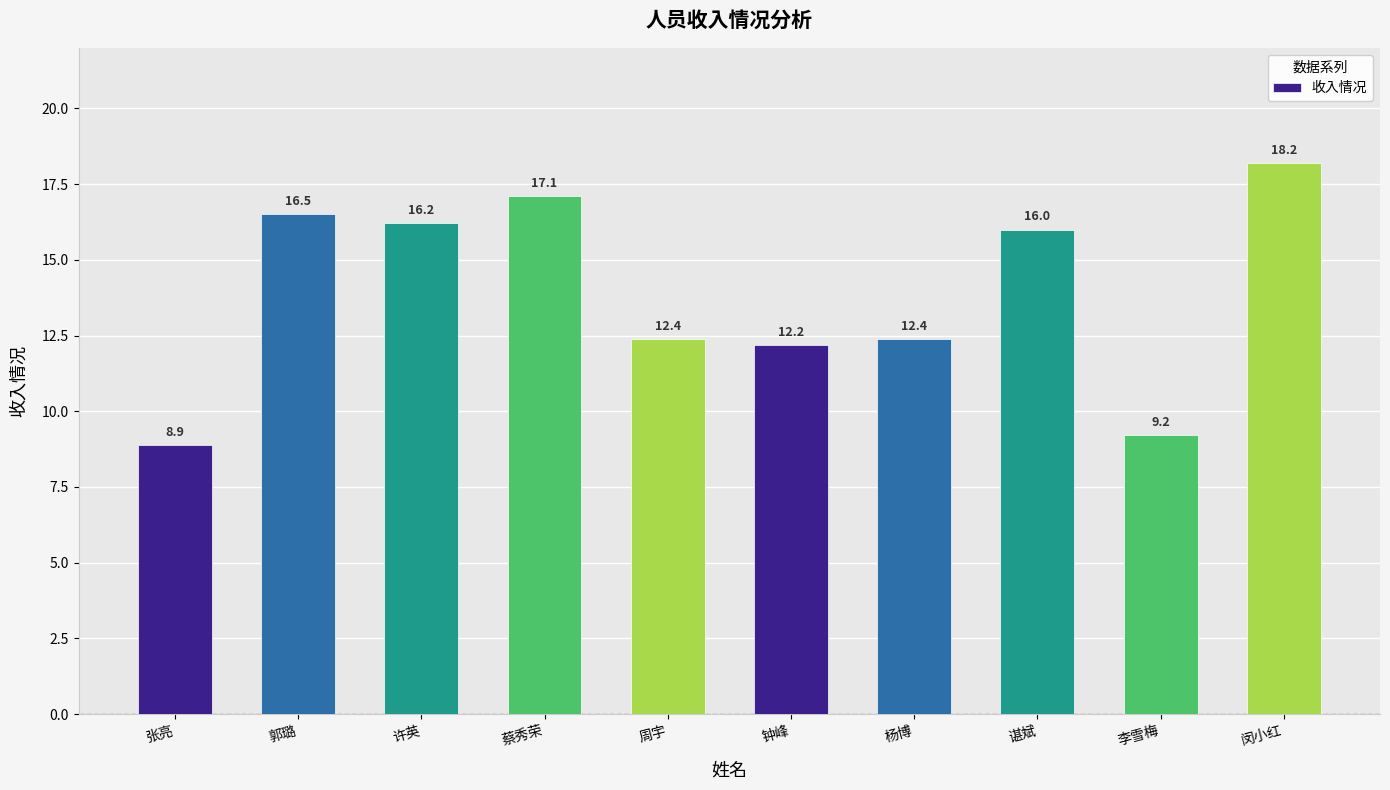

What is the minimum value shown in the chart?

8.9